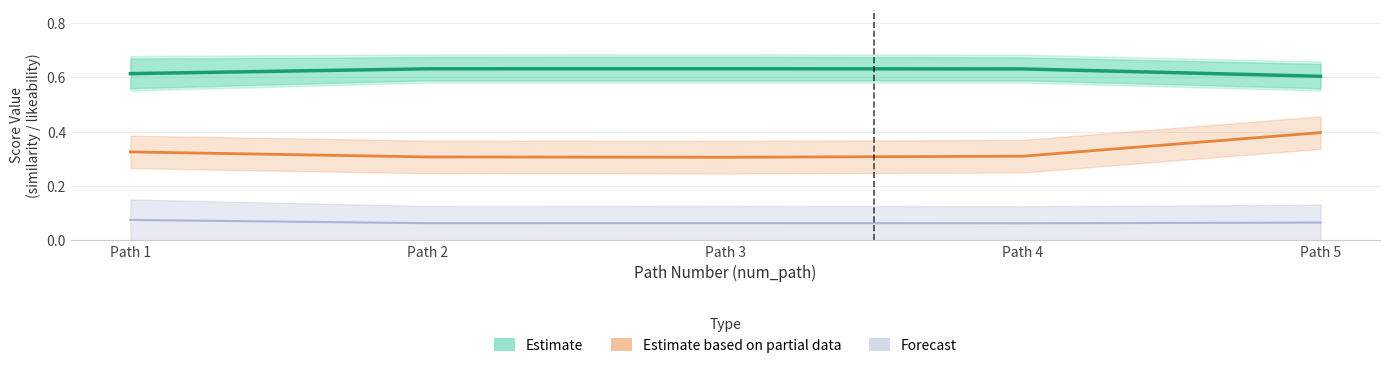

True or false: Estimate based on partial data has a value of 0.5 at Path 4.

False